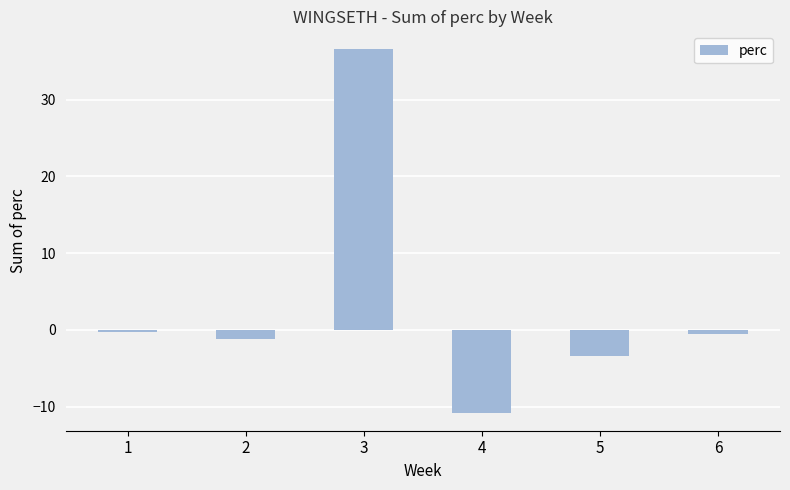

What is the greatest value displayed?

36.6